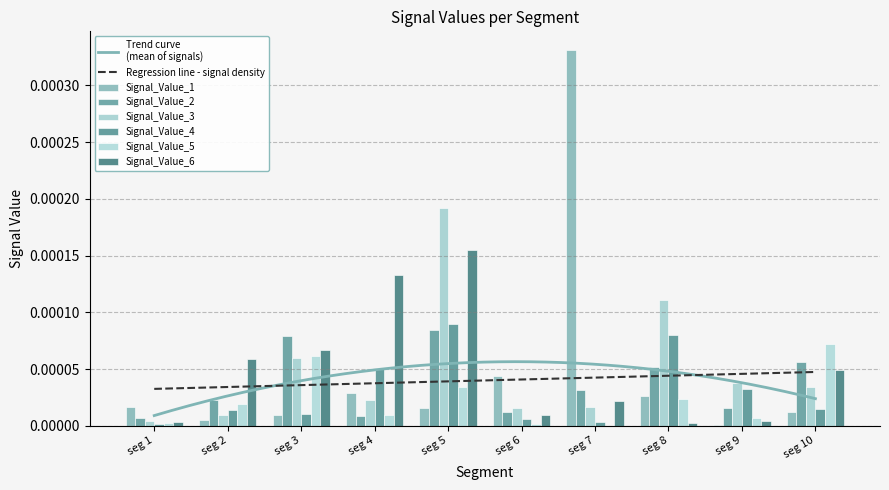

At how many categories does at least one series exceed 0?

10